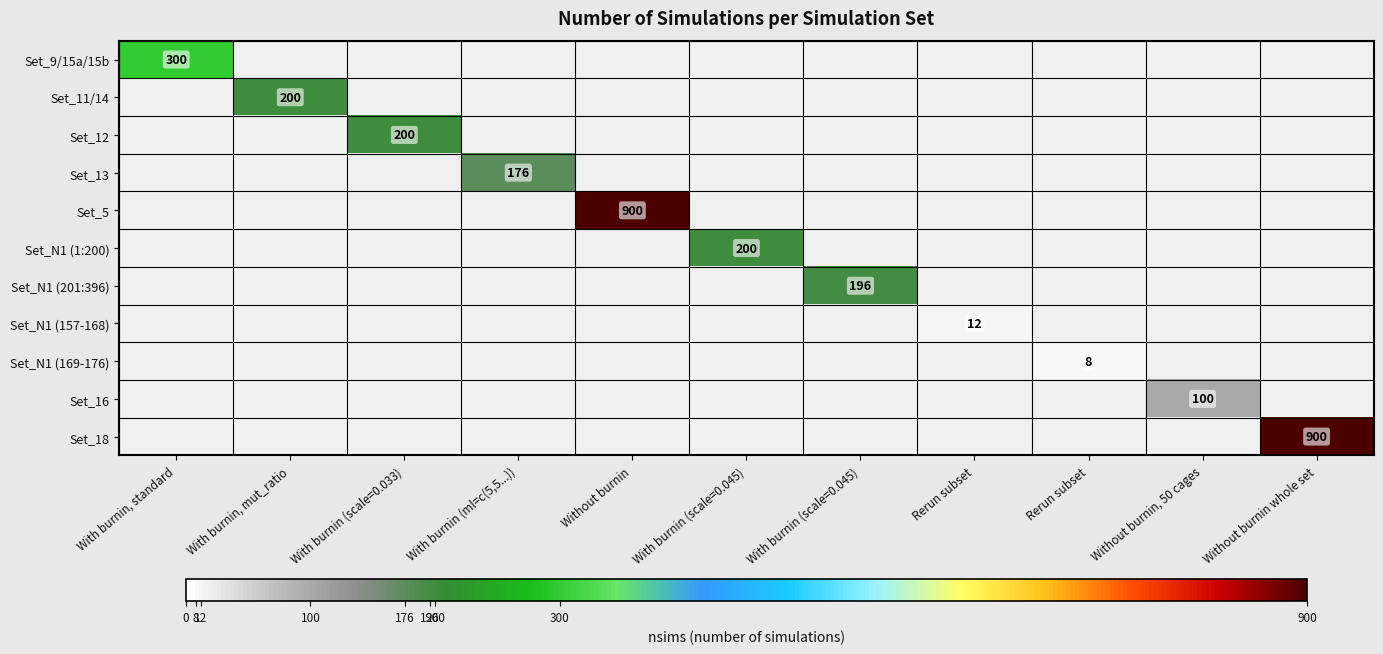

Which category has the highest value across all series?

Without burnin